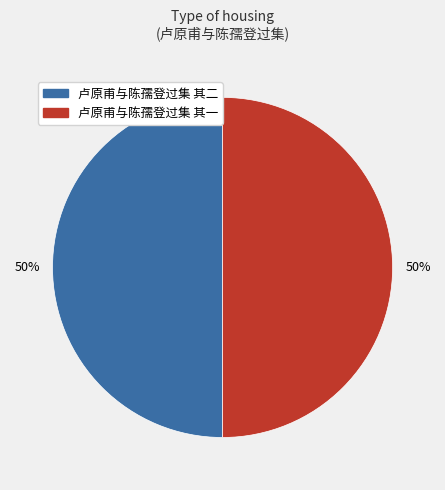

To the nearest percent, what is the combined percentage of 卢原甫与陈孺登过集 其二 and 卢原甫与陈孺登过集 其一?

100%